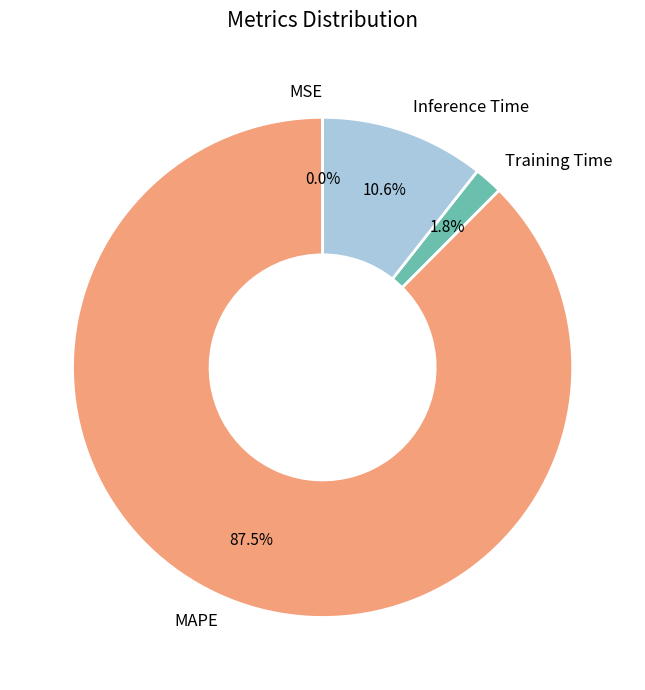

Is there a majority slice in this chart?

Yes